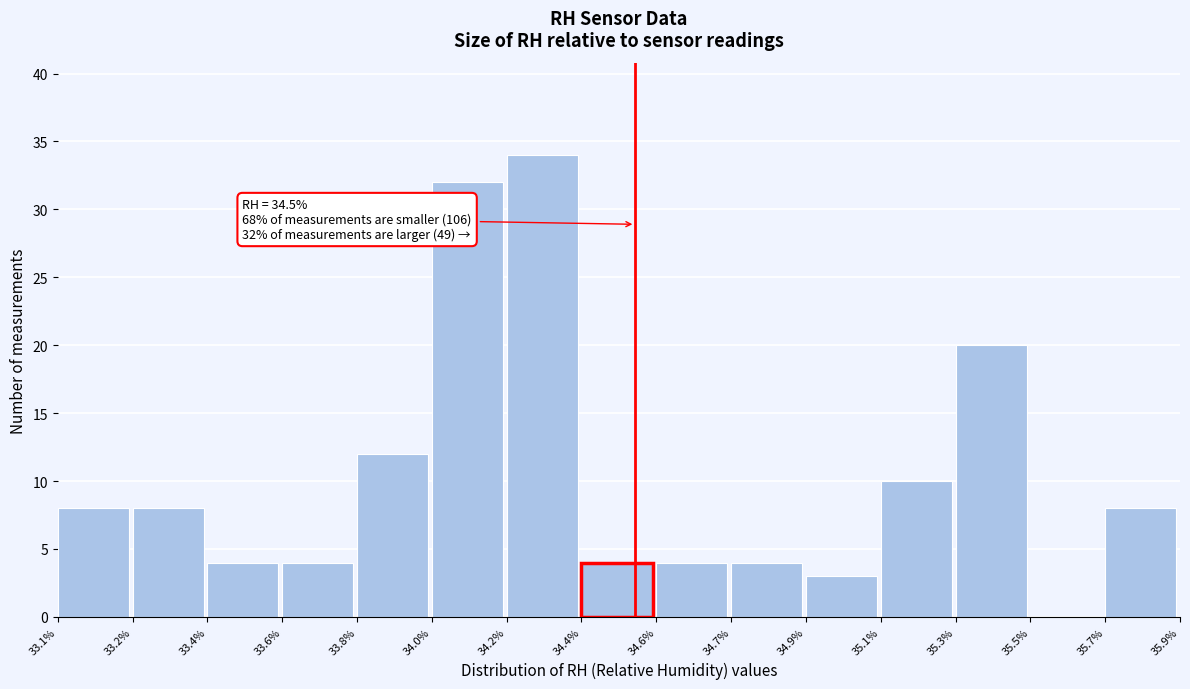

Reading left to right, extract all data points from this chart.

33.1%=8	33.2%=8	33.4%=4	33.6%=4	33.8%=12	34.0%=32	34.2%=34	34.4%=4	34.6%=4	34.7%=4	34.9%=3	35.1%=10	35.3%=20	35.5%=0	35.7%=8